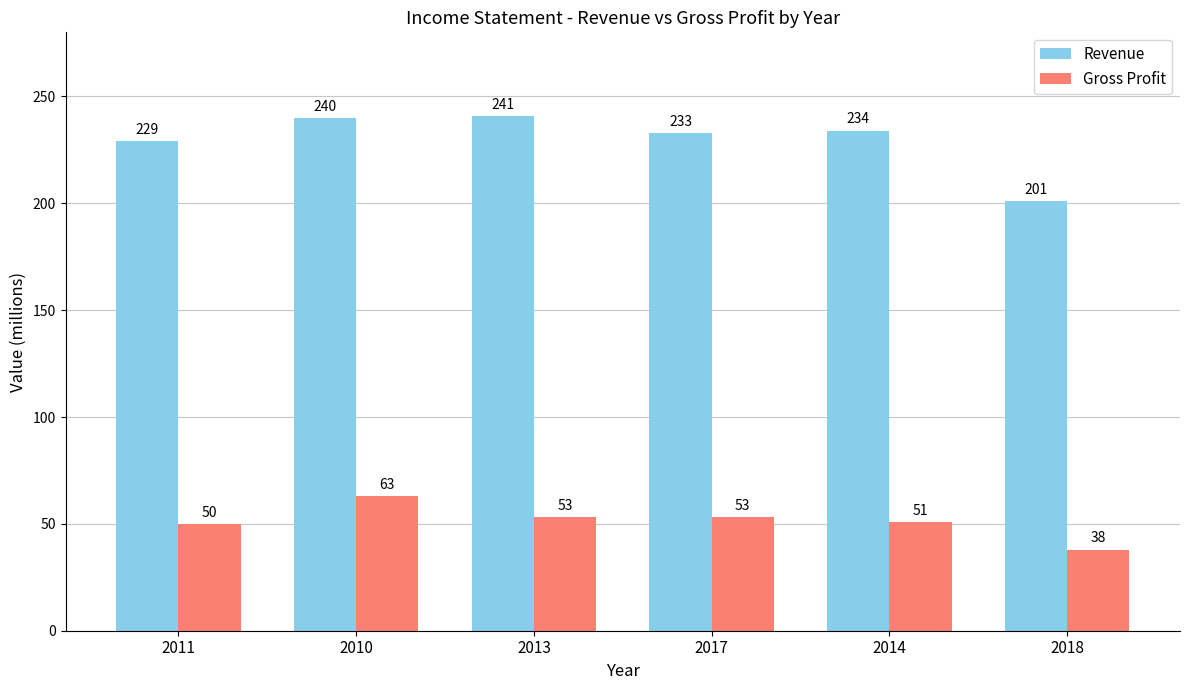

What is the smallest value displayed?

38